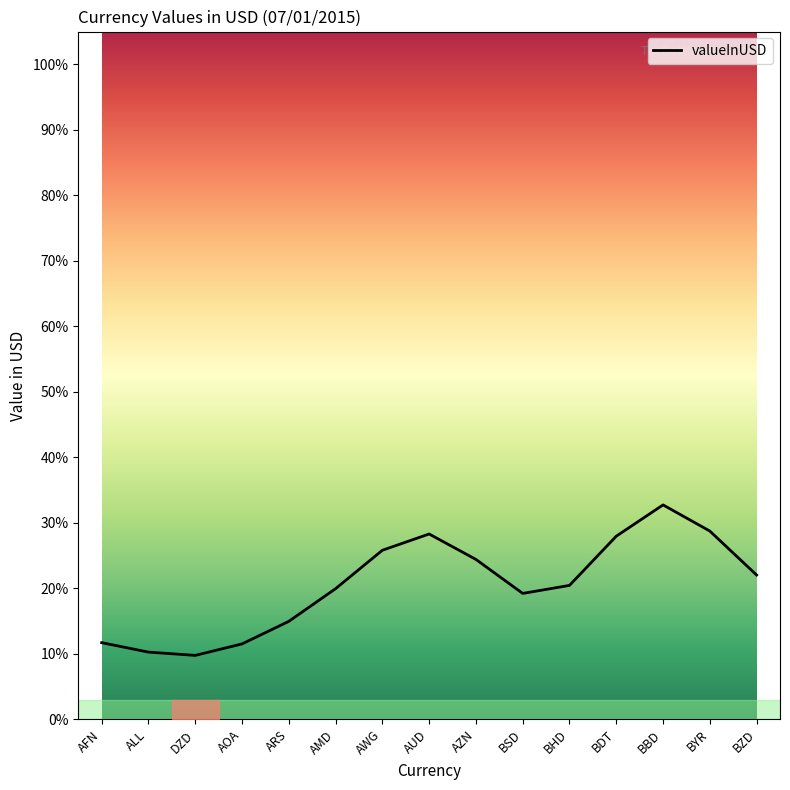

Rank the categories by value from lowest to highest.

DZD, ALL, AOA, AFN, ARS, BSD, AMD, BHD, BZD, AZN, AWG, BDT, AUD, BYR, BBD